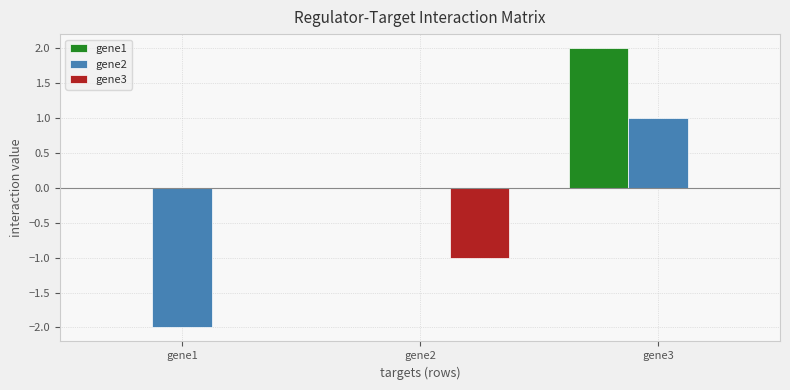

The gene1 series shows 0 at gene2. True or false?

True